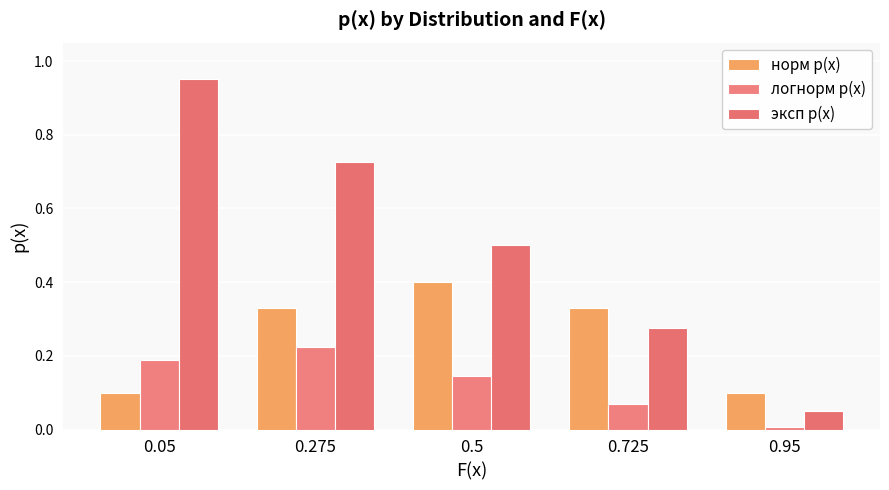

Reading left to right, list all the values displayed in this chart.

норм p(x): 0.05=0.1	0.275=0.3	0.5=0.4	0.725=0.3	0.95=0.1
логнорм p(x): 0.05=0.2	0.275=0.2	0.5=0.1	0.725=0.1	0.95=0.0
эксп p(x): 0.05=0.9	0.275=0.7	0.5=0.5	0.725=0.3	0.95=0.1